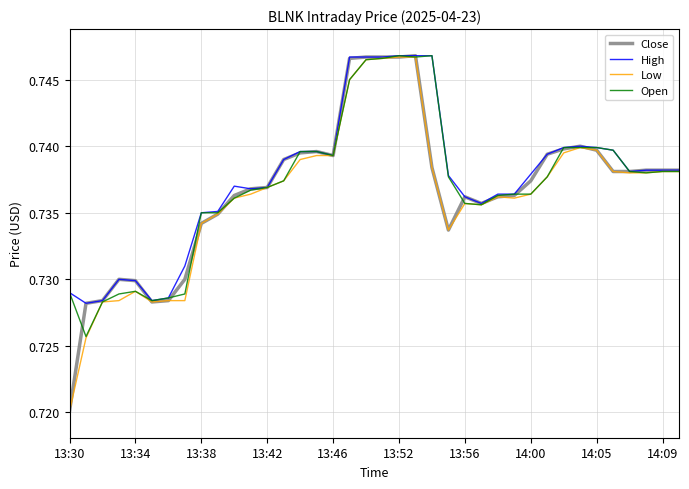

Does the chart display data point markers on the line(s)?

No